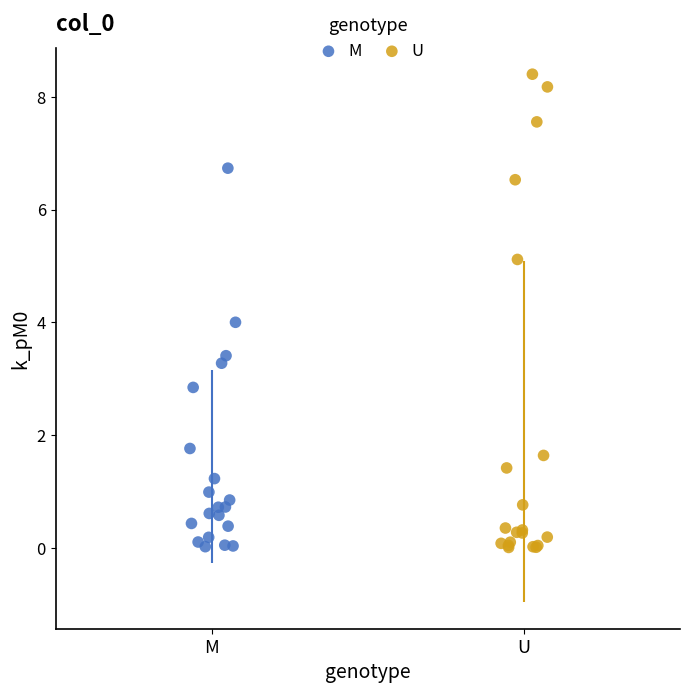

Which series has the widest spread of Y values?

U